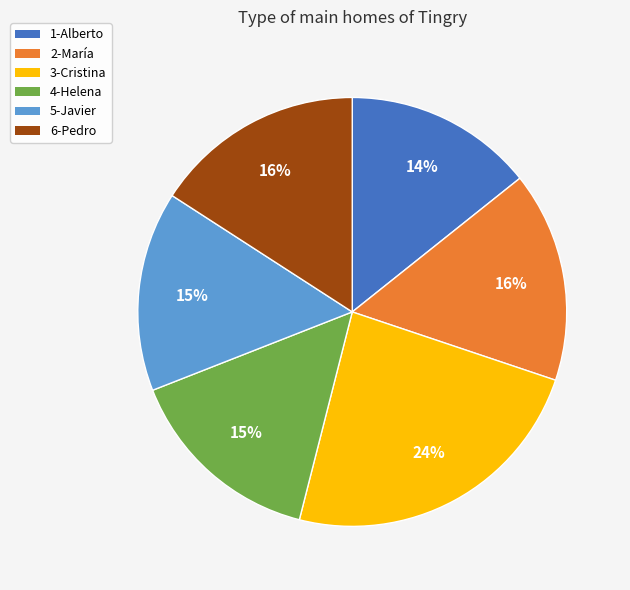

To the nearest percent, what is the average slice percentage?

17%